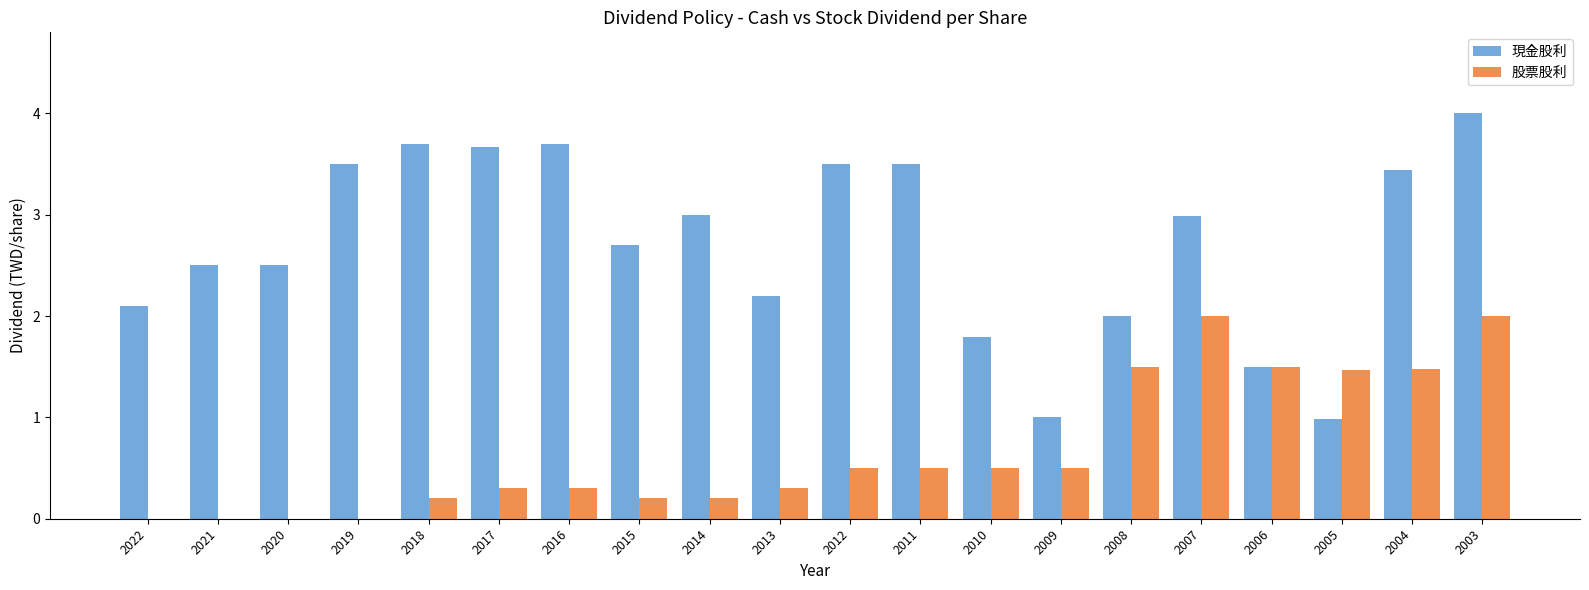

At which category is the sum across all series the highest?

2003